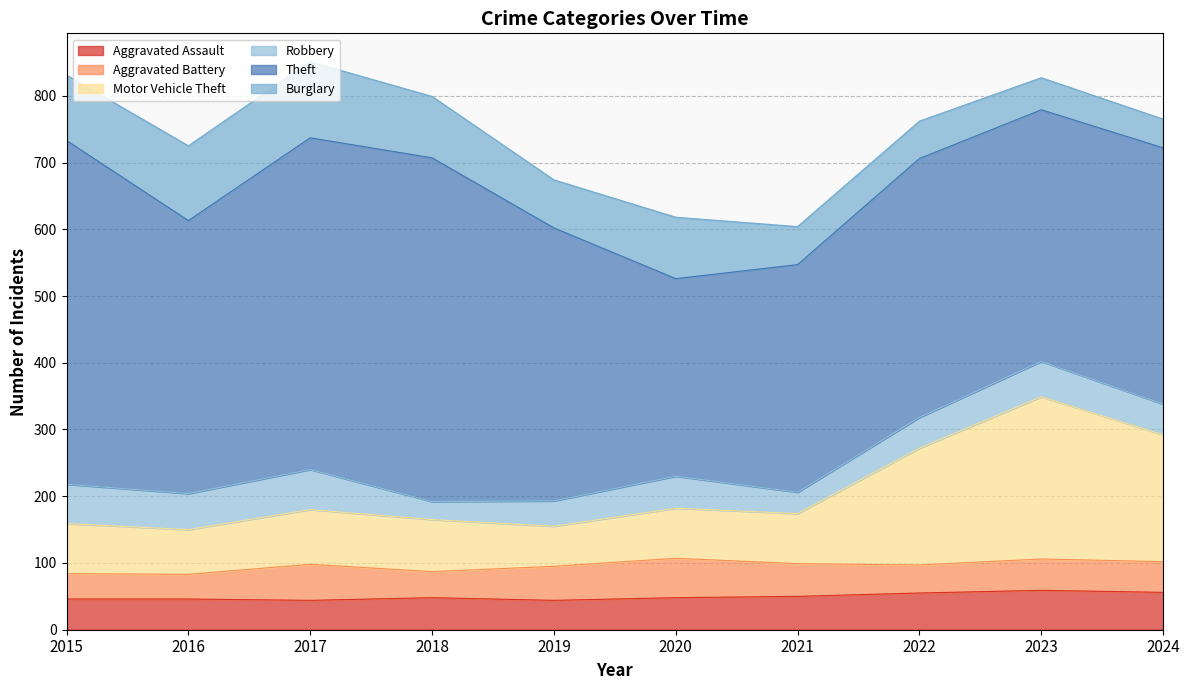

What is the value of the Robbery point at the 4th from the left?

27